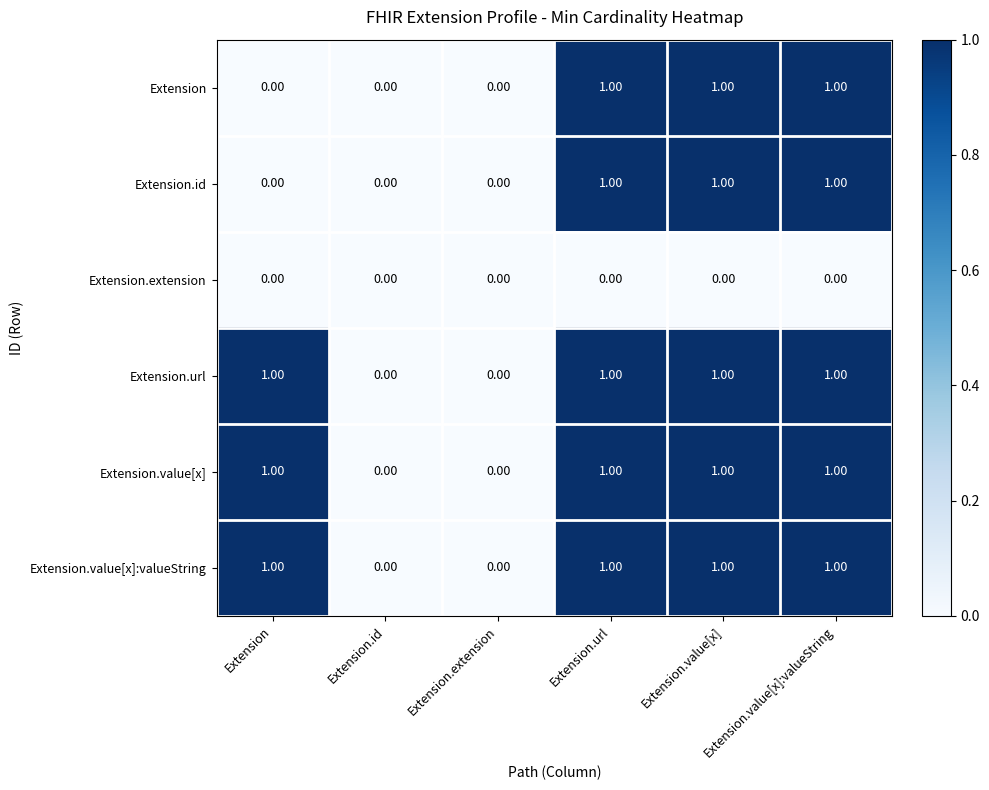

Is the value of Extension.url at Extension.extension greater than the value of Extension.value[x]:valueString at Extension.url?

No